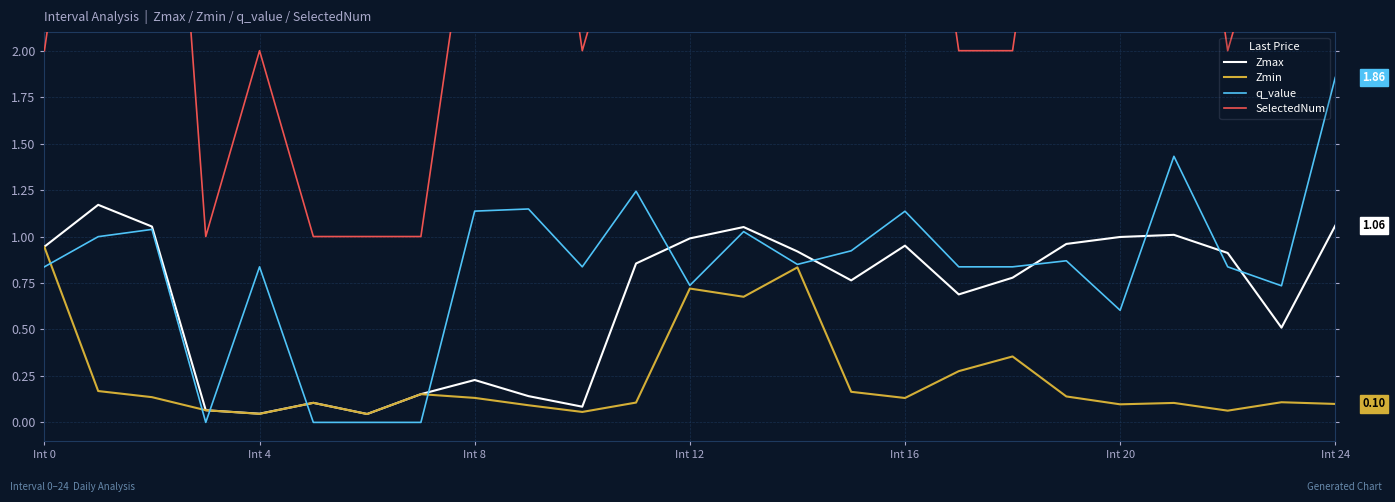

What are all the series names shown in the legend?

Zmax, Zmin, q_value, SelectedNum